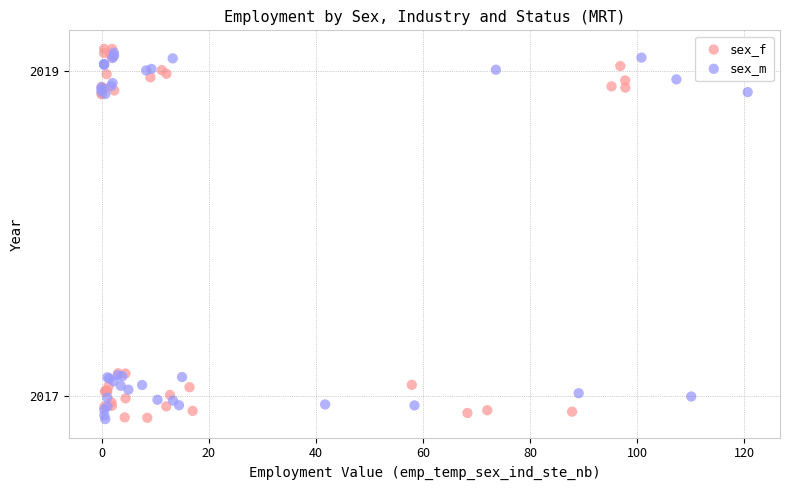

What are all the series names shown in the legend?

sex_f, sex_m